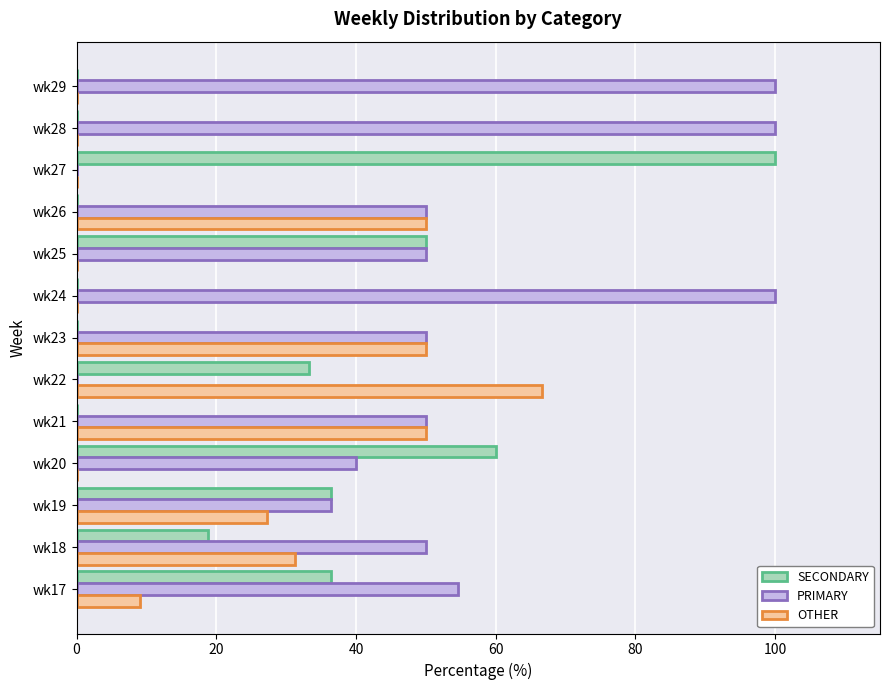

What is the sum of the PRIMARY values at wk20 and wk21?

90.0